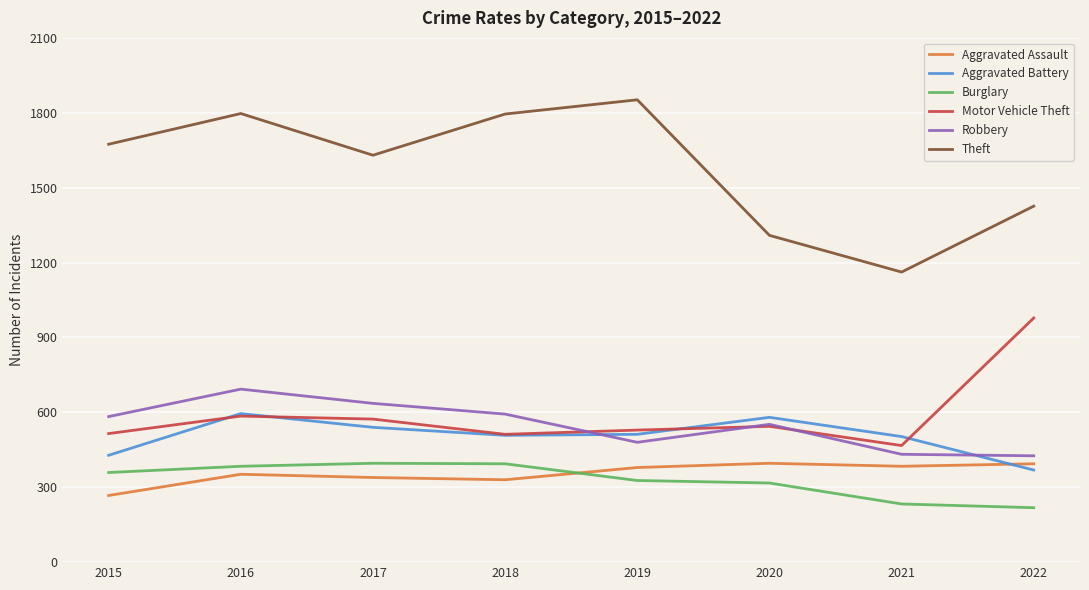

Is the value of Aggravated Battery at 2017 greater than the value of Burglary at 2018?

Yes